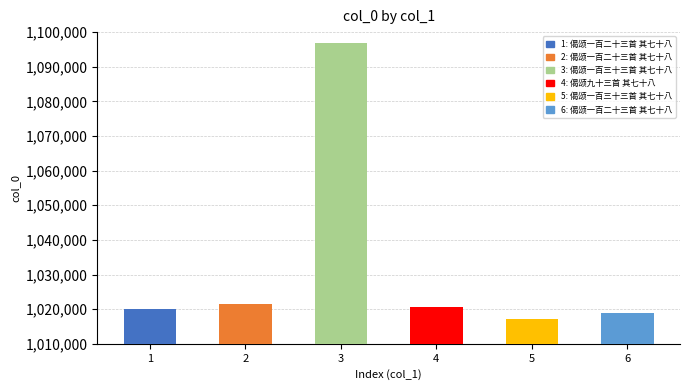

What is the sum of all values?

6194910